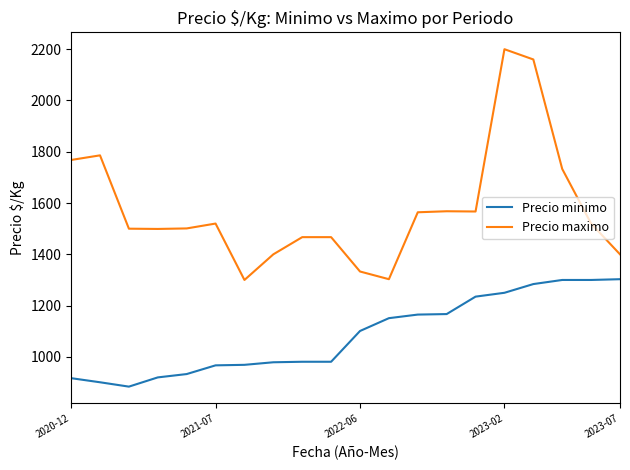

Rank the series by their maximum value, from highest to lowest.

Precio maximo, Precio minimo